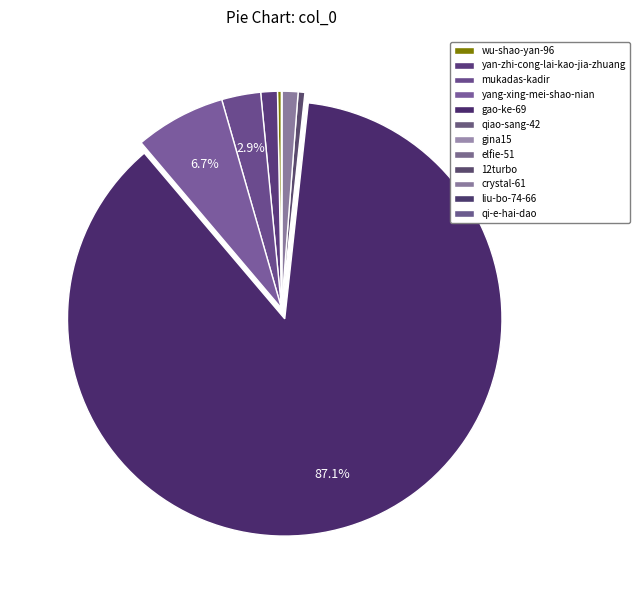

Is the sum of 12turbo and liu-bo-74-66 greater than half?

No